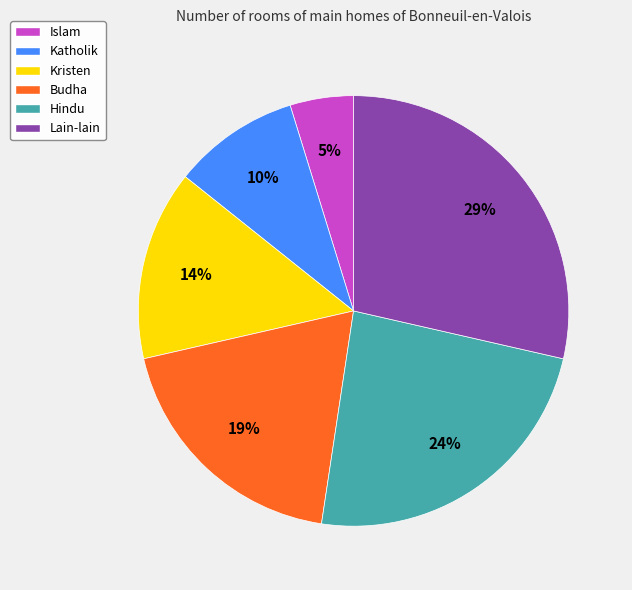

Which slice is the largest?

Lain-lain